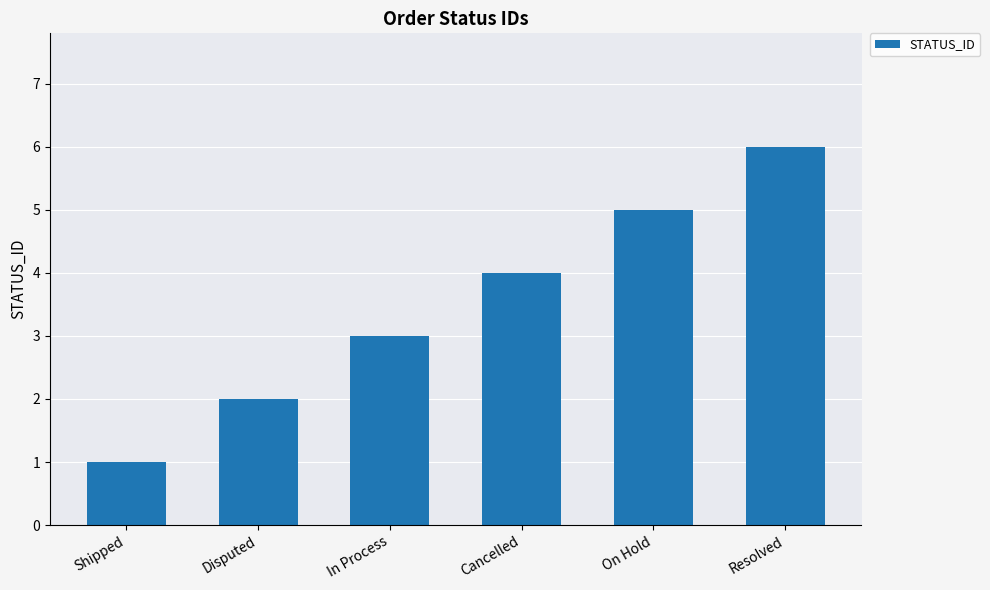

Are the bars grouped side by side (vs. stacked)?

No